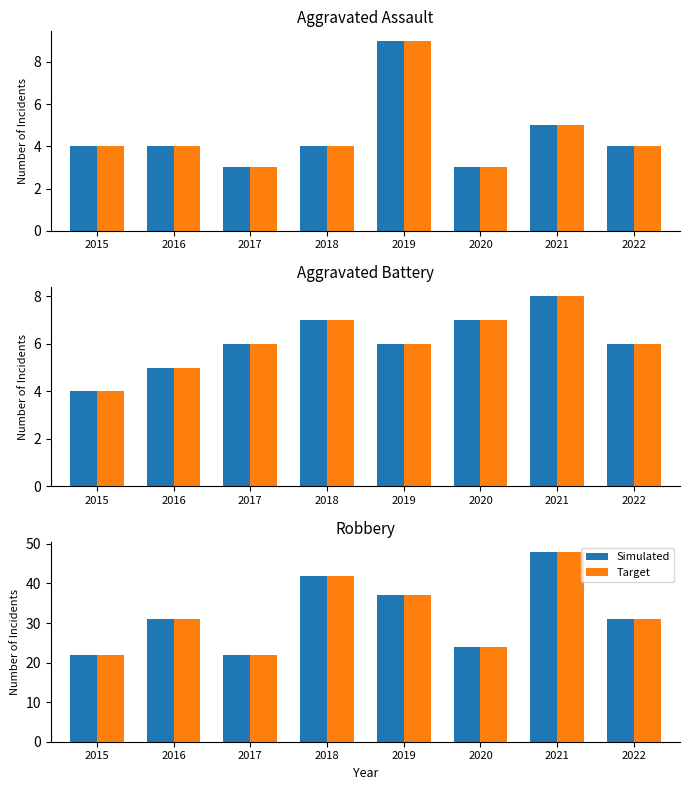

Read the Target value at 2016, to the nearest 5.

30